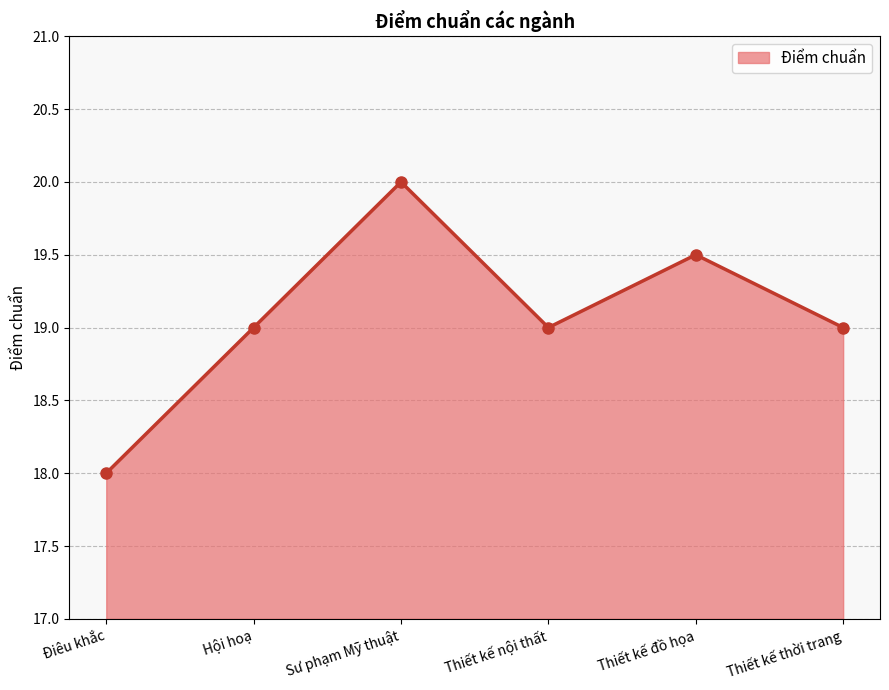

What is the approximate value at Hội hoạ?

19.0